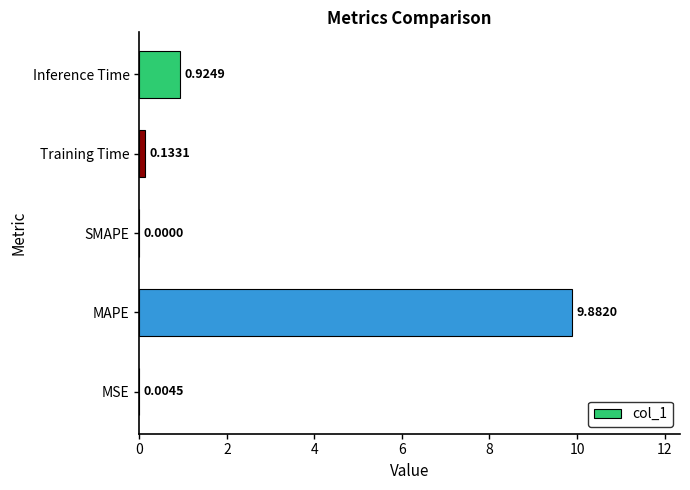

At which label is the value closest to 4?

Inference Time